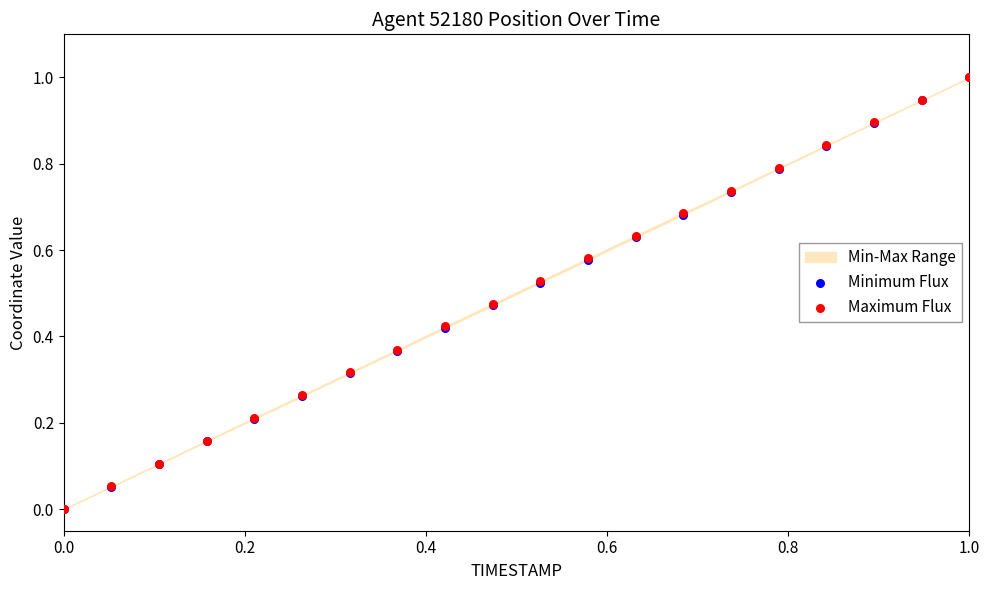

Which series has the widest spread of Y values?

Minimum Flux